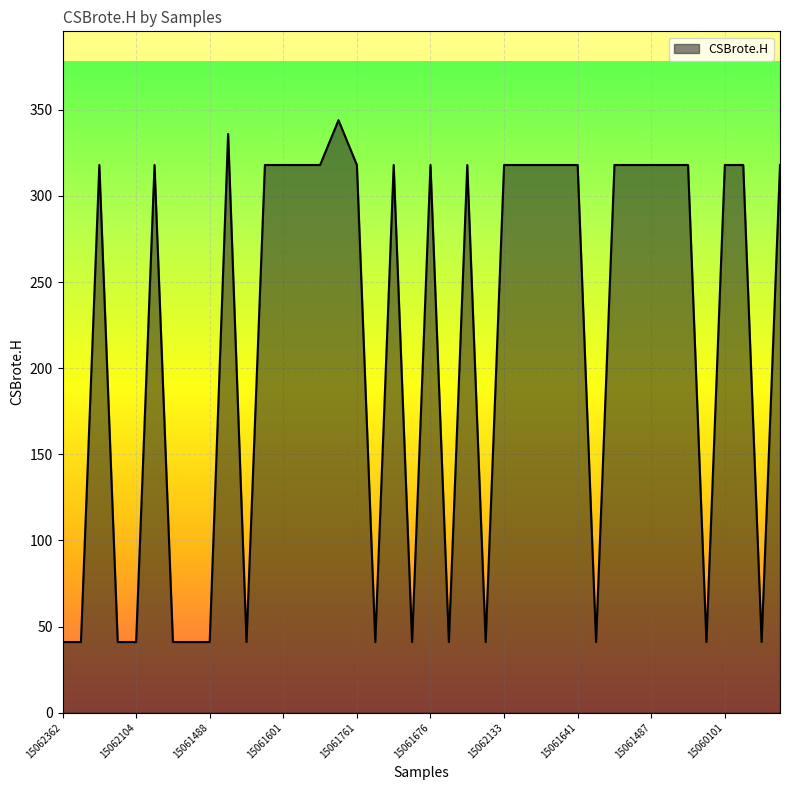

What is the difference between the maximum and minimum values?

303